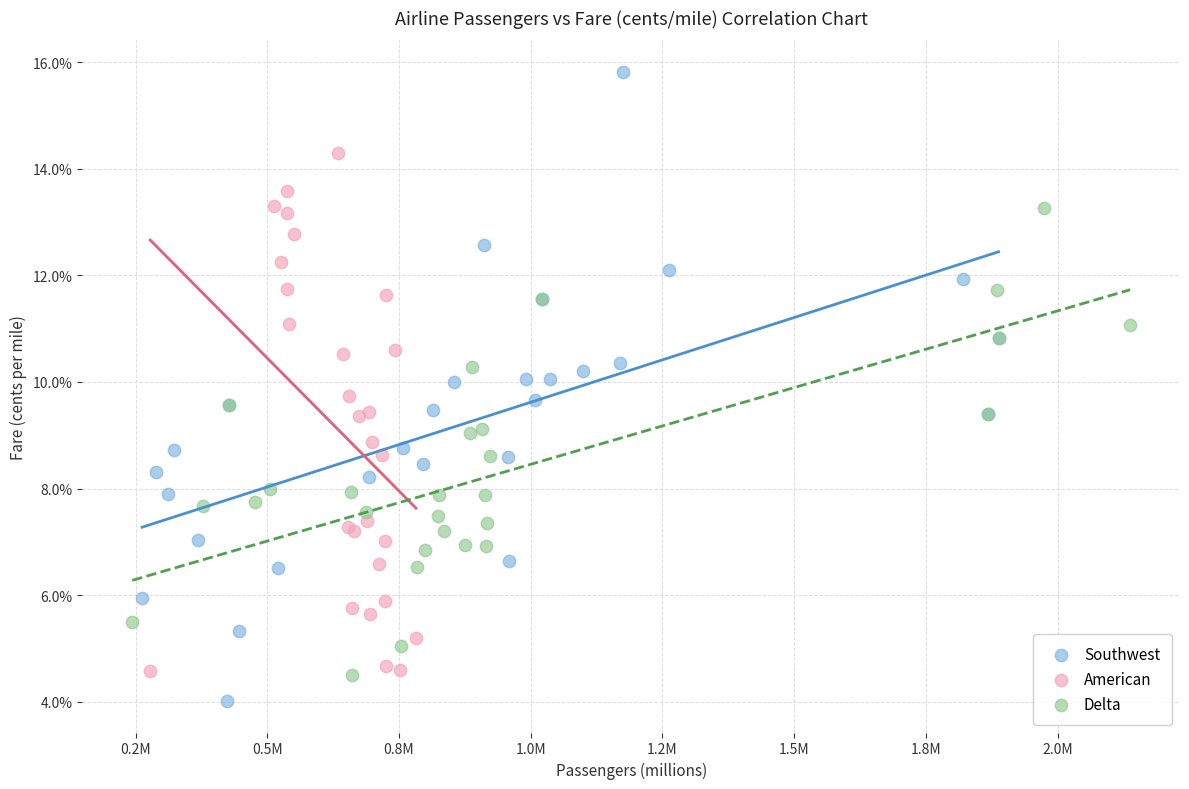

Which series reaches the maximum Y coordinate?

Southwest